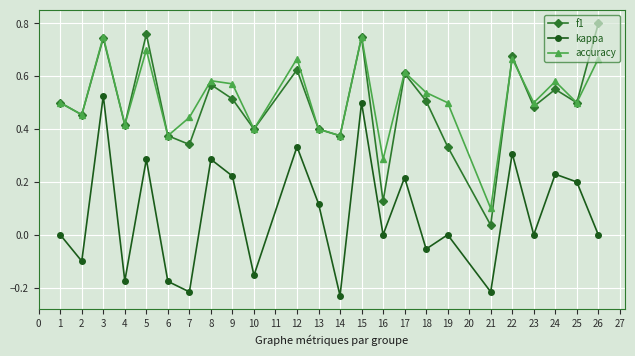

At which category does kappa reach its first local valley?

2